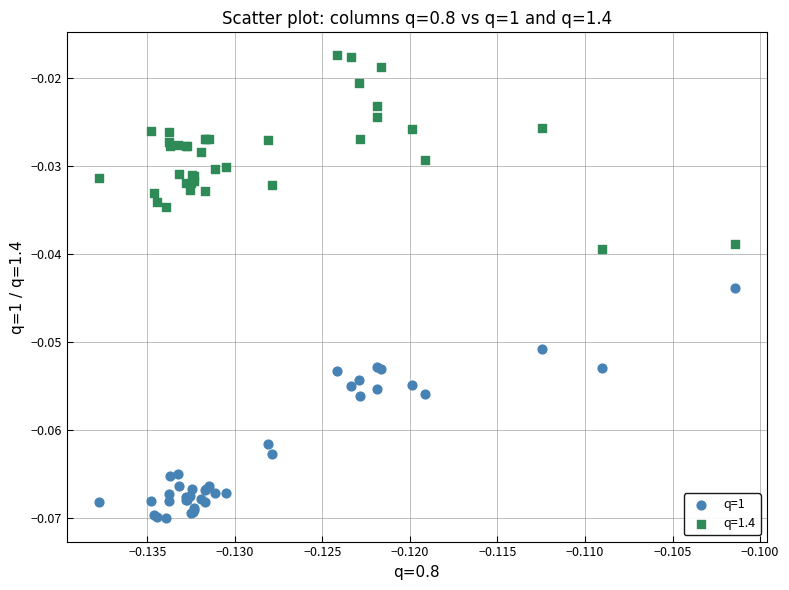

Which series has the widest spread of Y values?

q=1